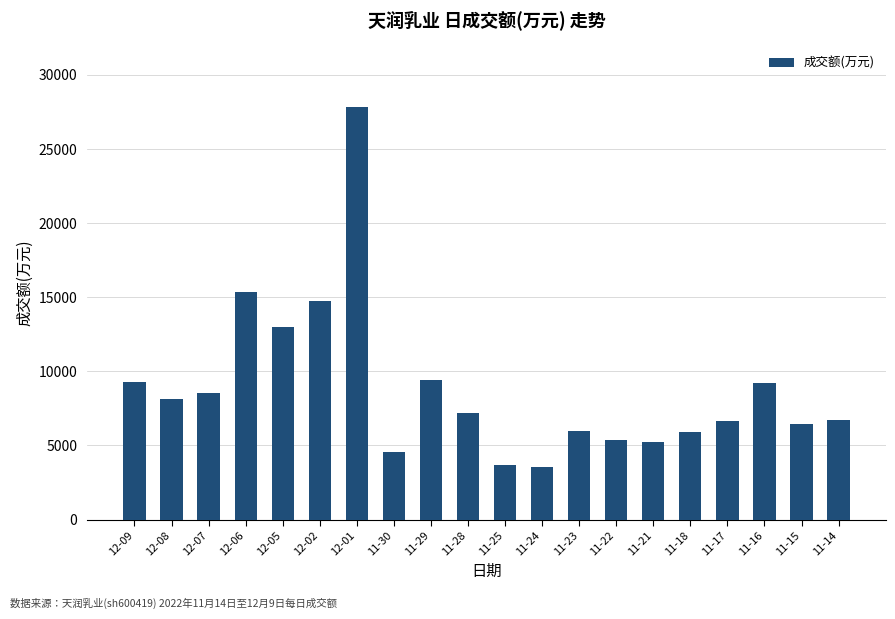

How many values are below 7214?

10